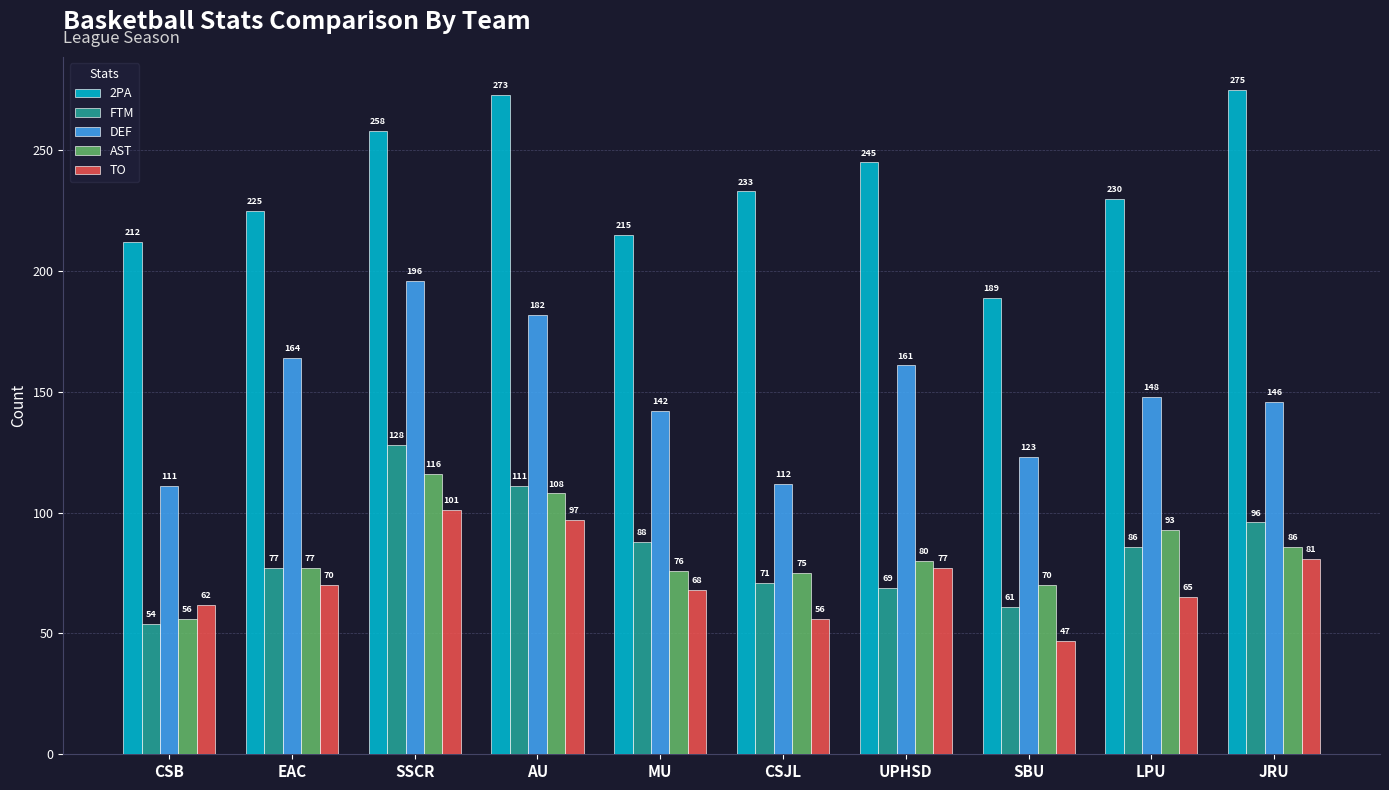

What is the spread (max minus min) of values at JRU?

194